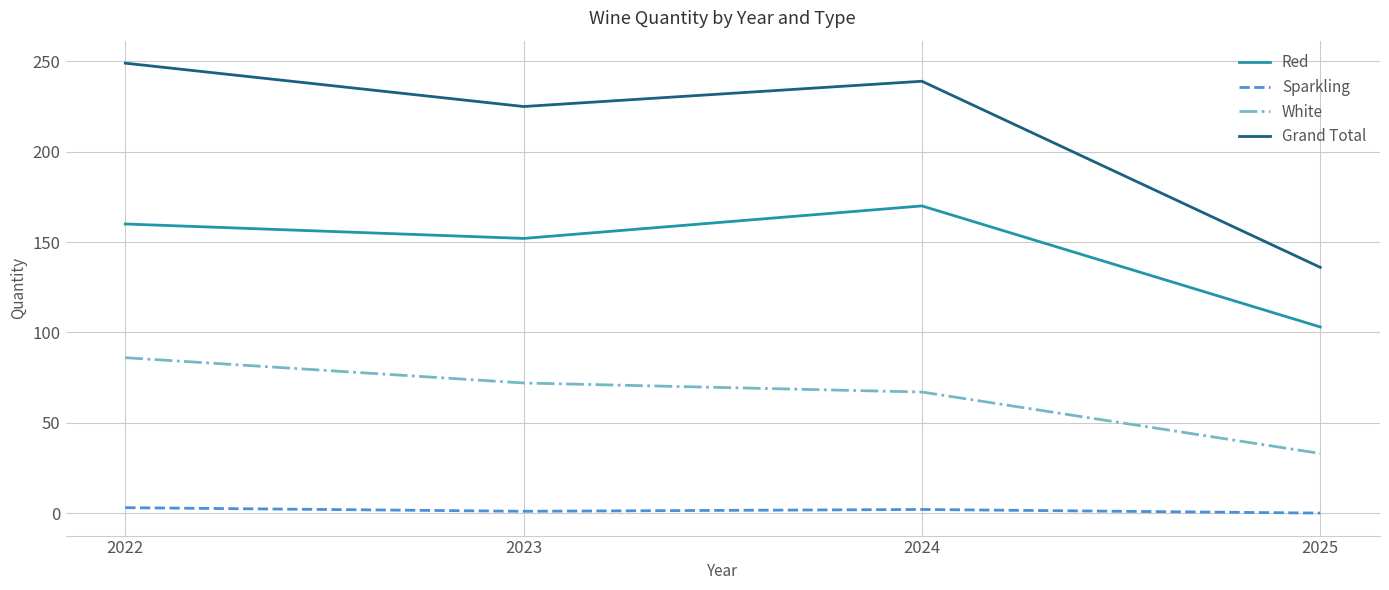

Where is Grand Total nearest to the value 192?

2023